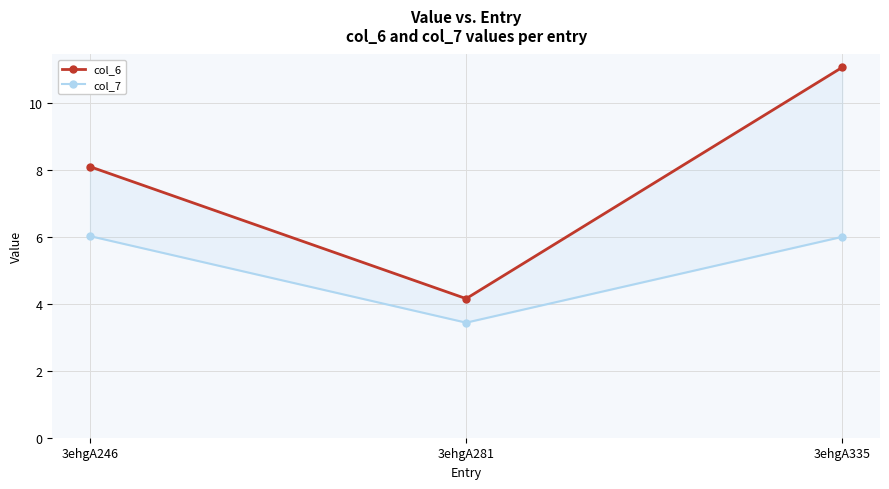

What is the maximum value for col_6?

11.1